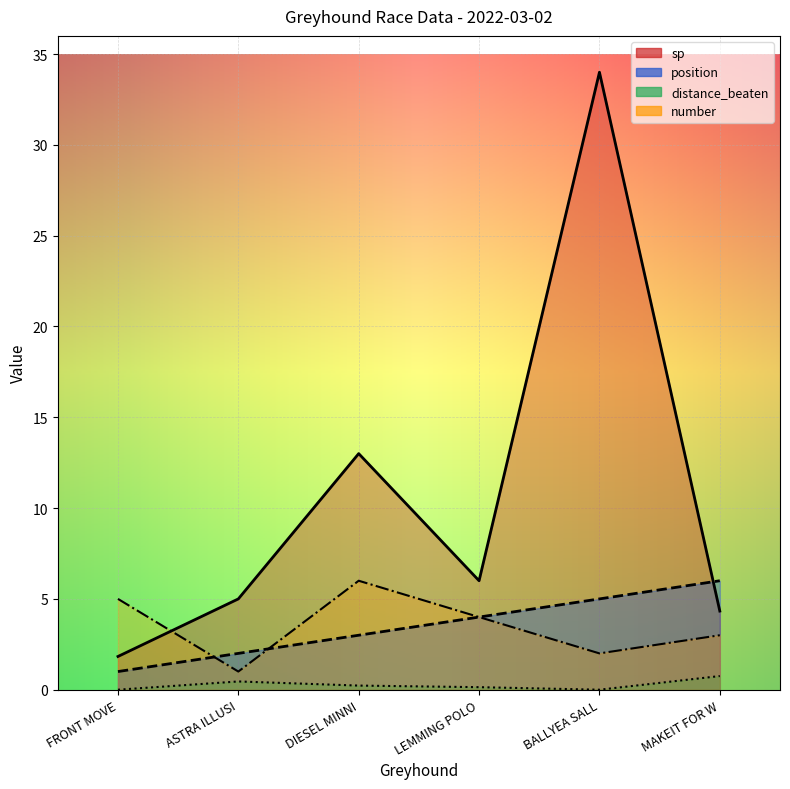

How many times do number and sp cross each other?

1